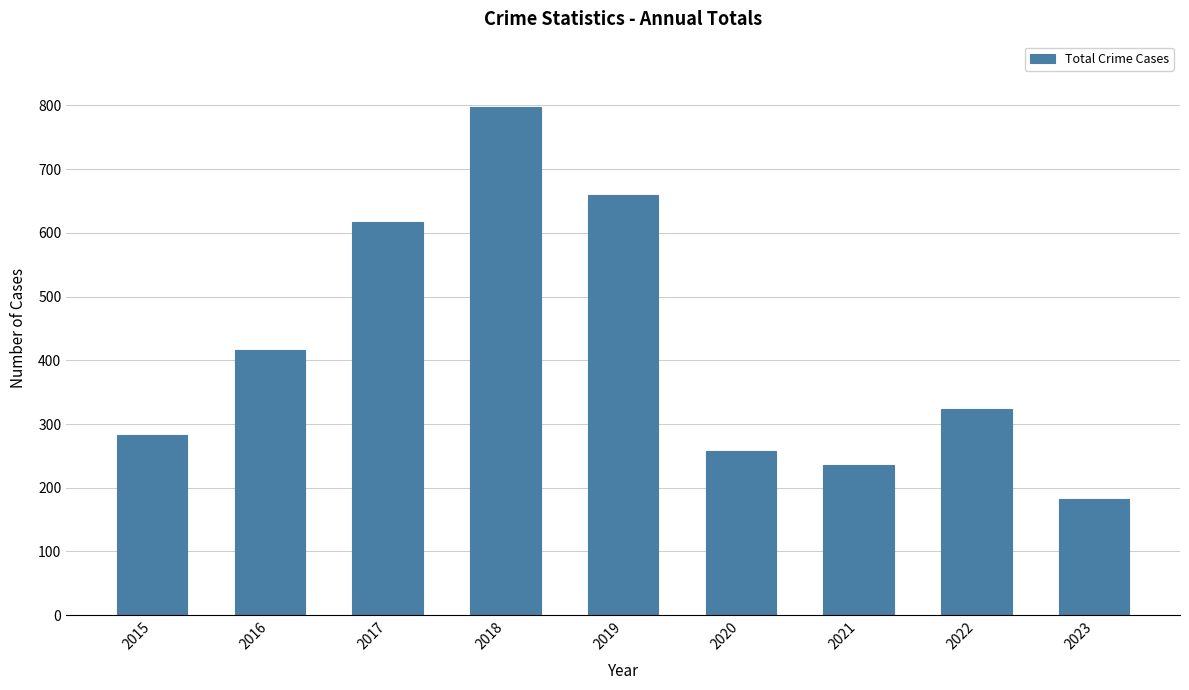

Which has a higher value, 2015 or 2021?

2015